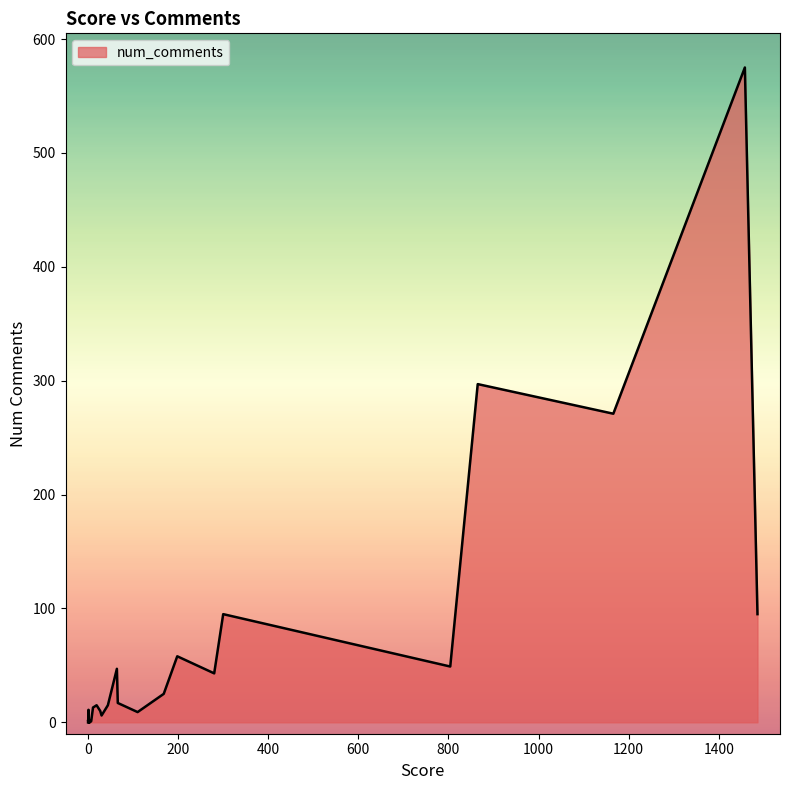

Is it true that the value at 280 is 43?

True